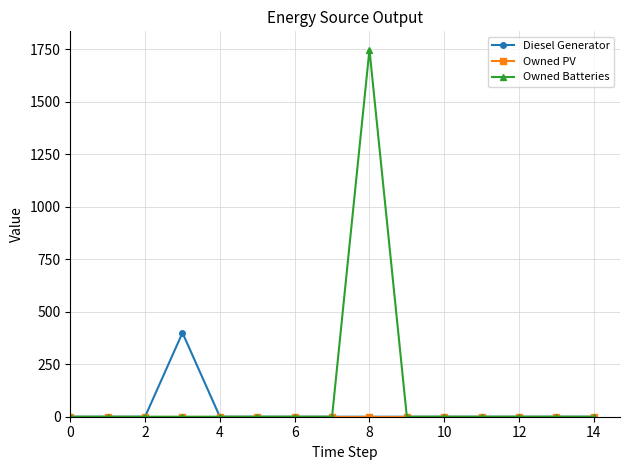

What is the sum of all Owned Batteries values?

1749